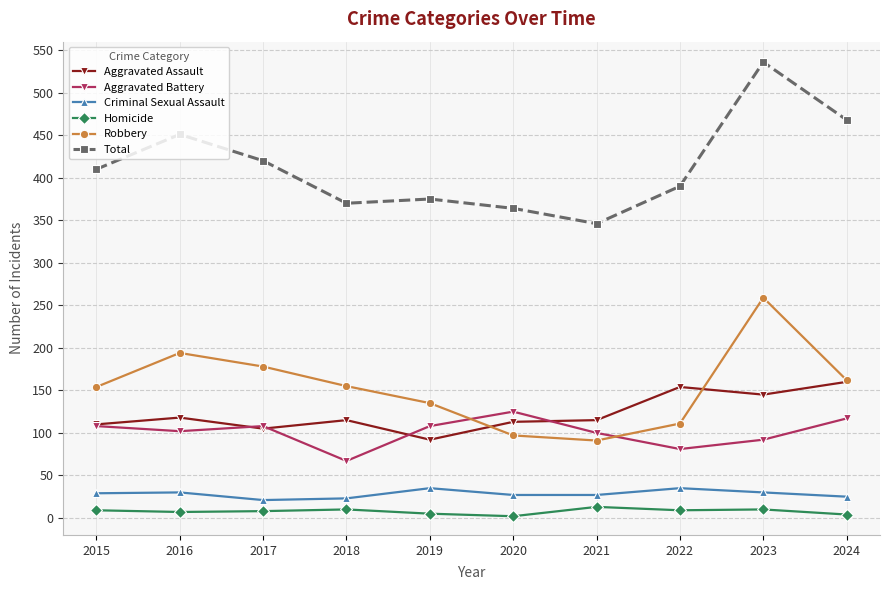

Rank the series by their maximum value, from highest to lowest.

Total, Robbery, Aggravated Assault, Aggravated Battery, Criminal Sexual Assault, Homicide